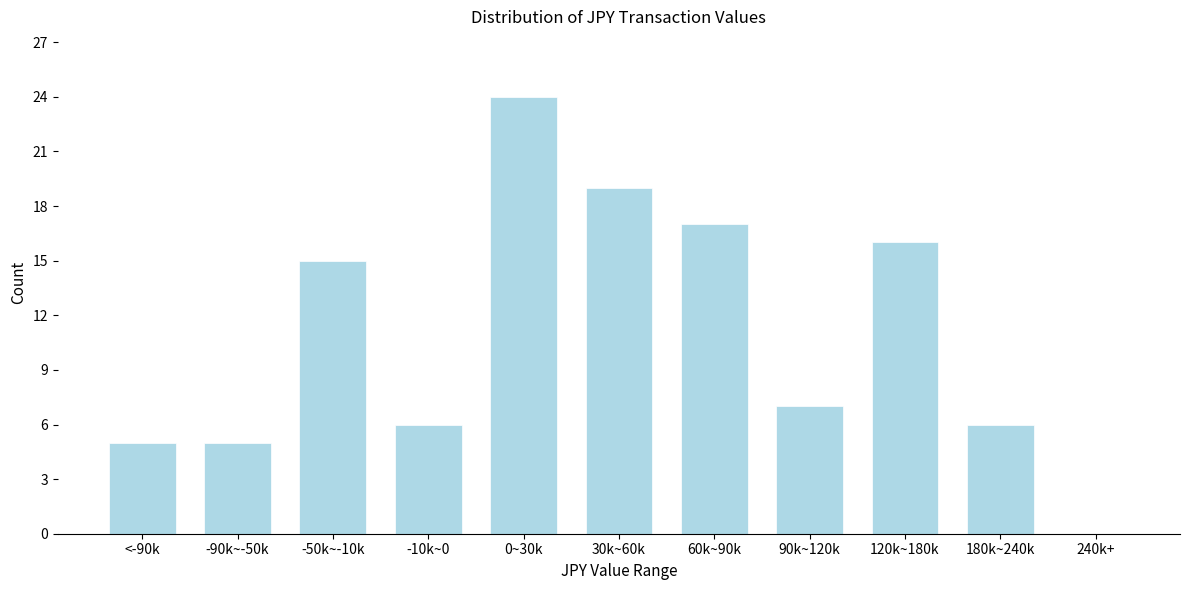

Reading left to right, what are all the values shown in this chart?

<-90k=5	-90k~-50k=5	-50k~-10k=15	-10k~0=6	0~30k=24	30k~60k=19	60k~90k=17	90k~120k=7	120k~180k=16	180k~240k=6	240k+=0